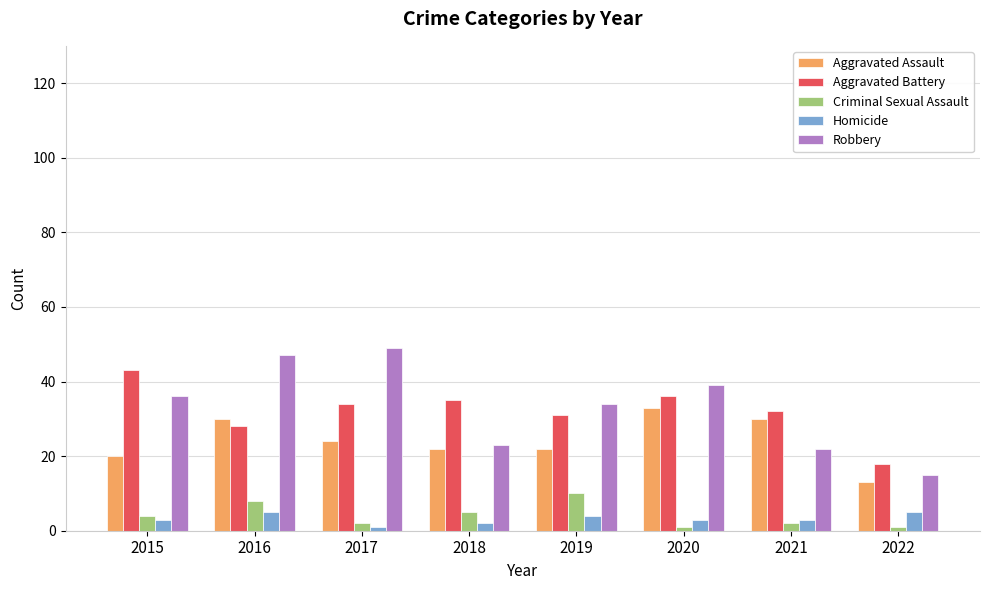

At which category is the sum across all series the highest?

2016